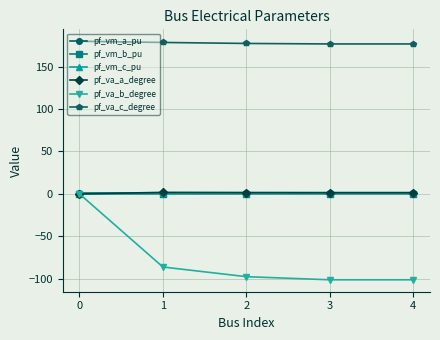

What is the sum of all pf_vm_a_pu values?

5.1